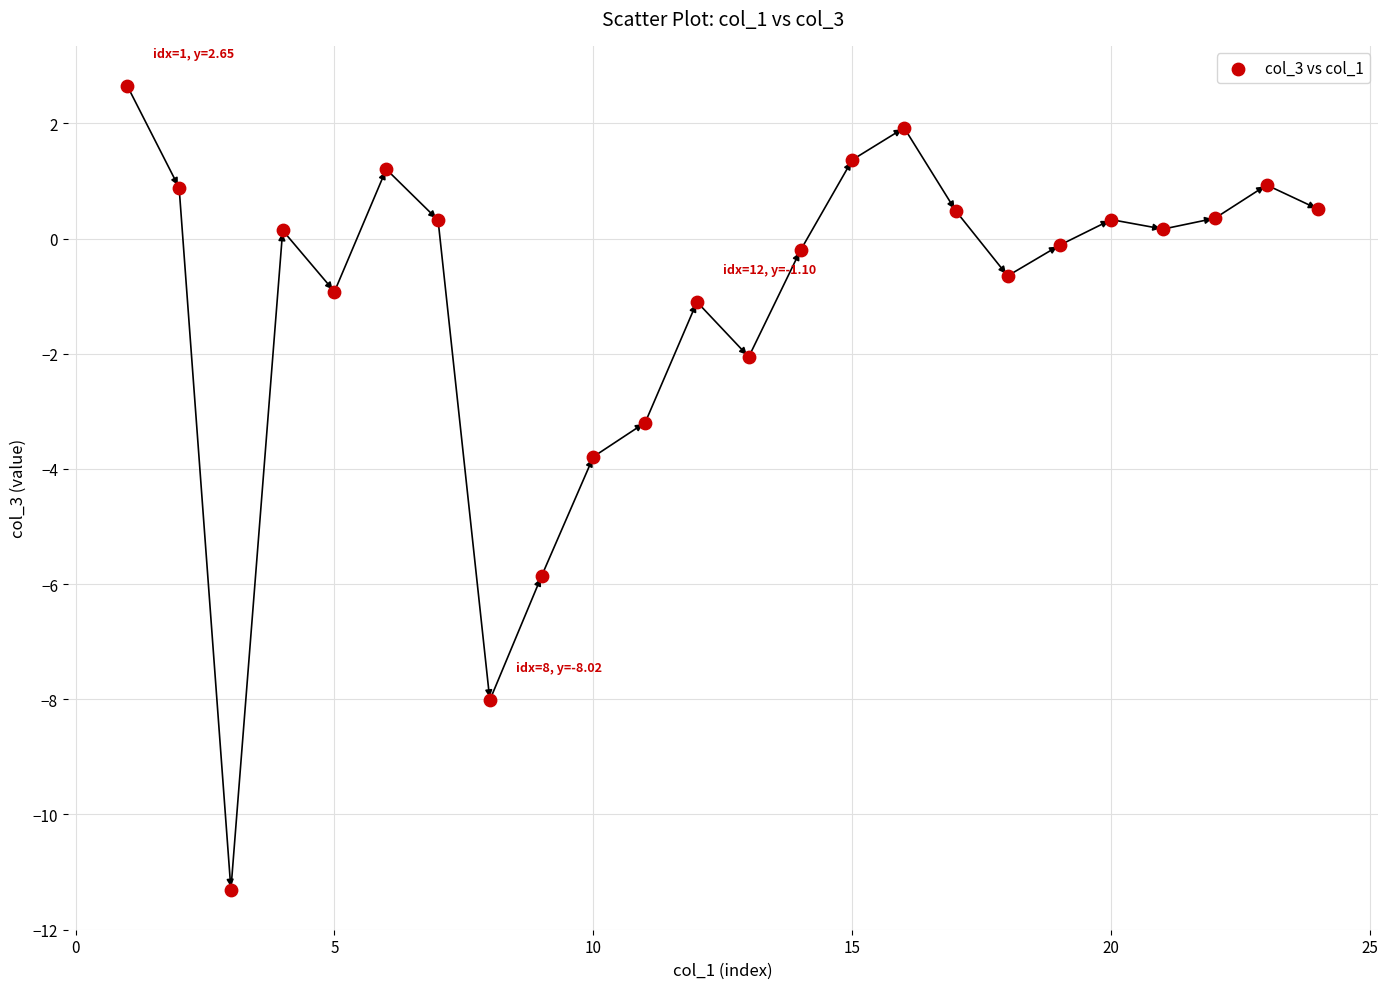

What is the range of X values (max minus min)?

23.0